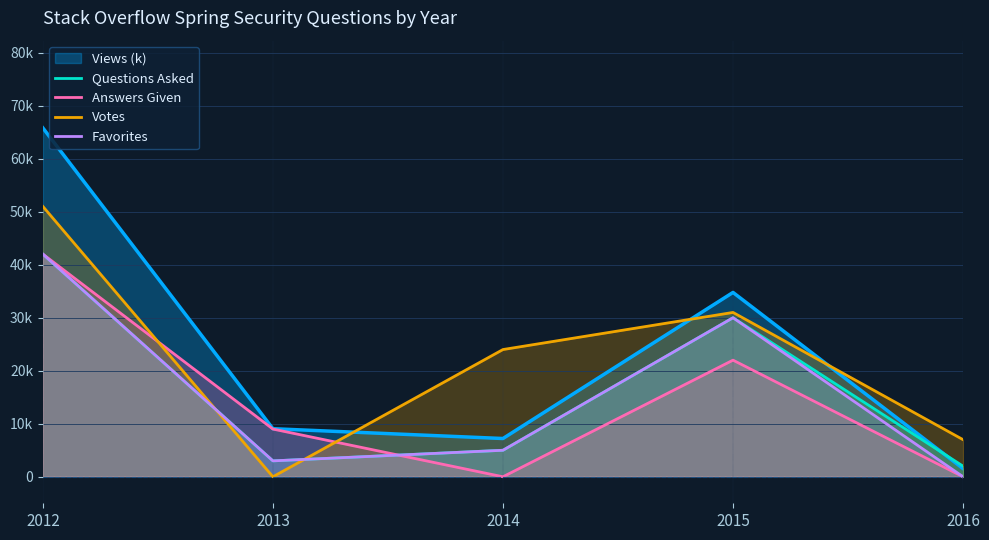

True or false: Questions Asked has a value of 1 at 2013.

False